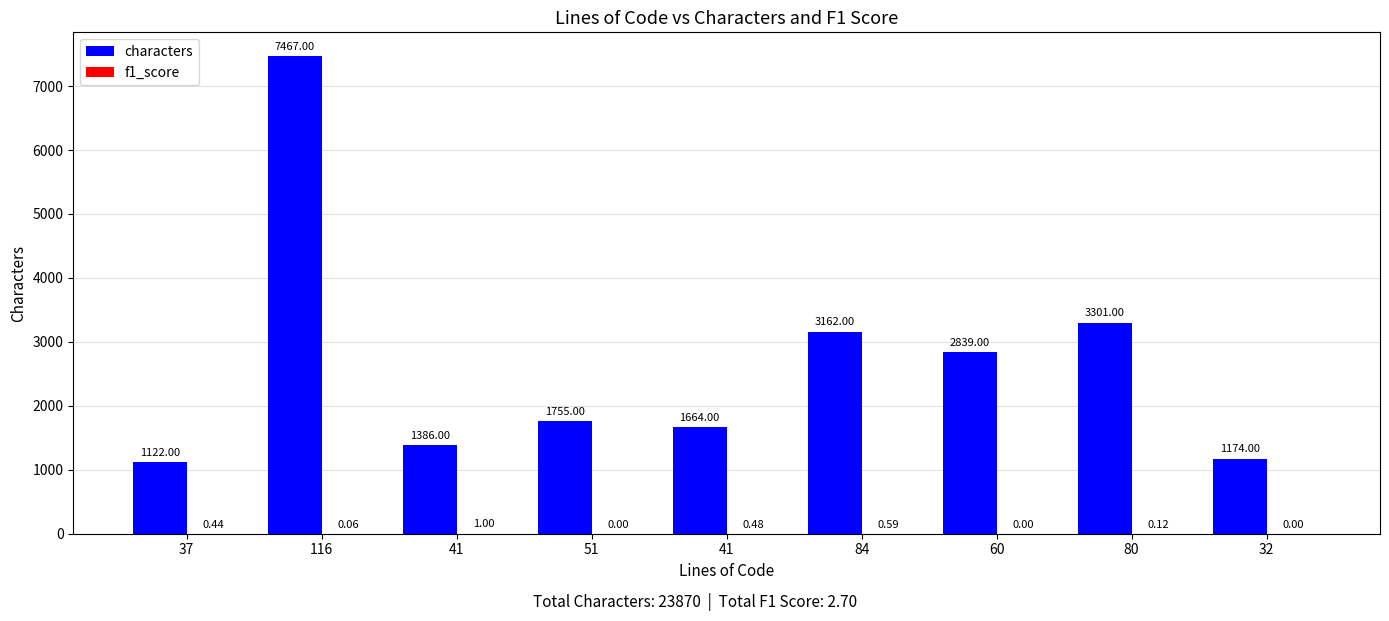

Reading left to right, list all the values displayed in this chart.

characters: 1122.0	7467.0	1386.0	1755.0	1664.0	3162.0	2839.0	3301.0	1174.0
f1_score: 0.4	0.1	1.0	0.0	0.5	0.6	0.0	0.1	0.0